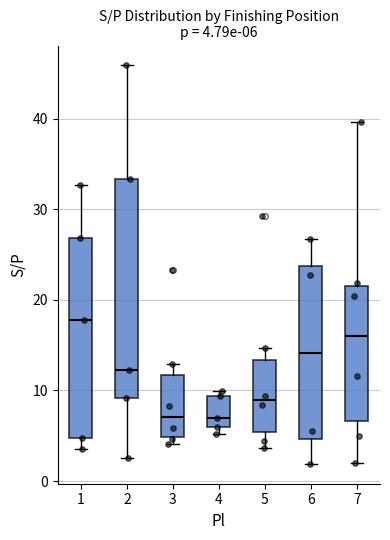

Comparing the boxes themselves (not the whiskers), which one is the tallest?

2